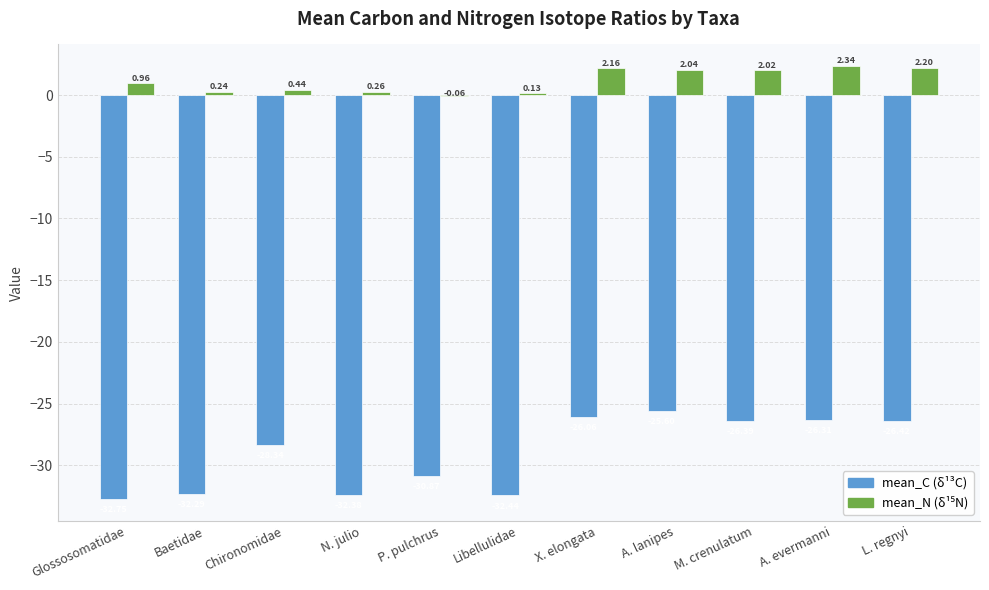

Count the number of data series in this chart.

2